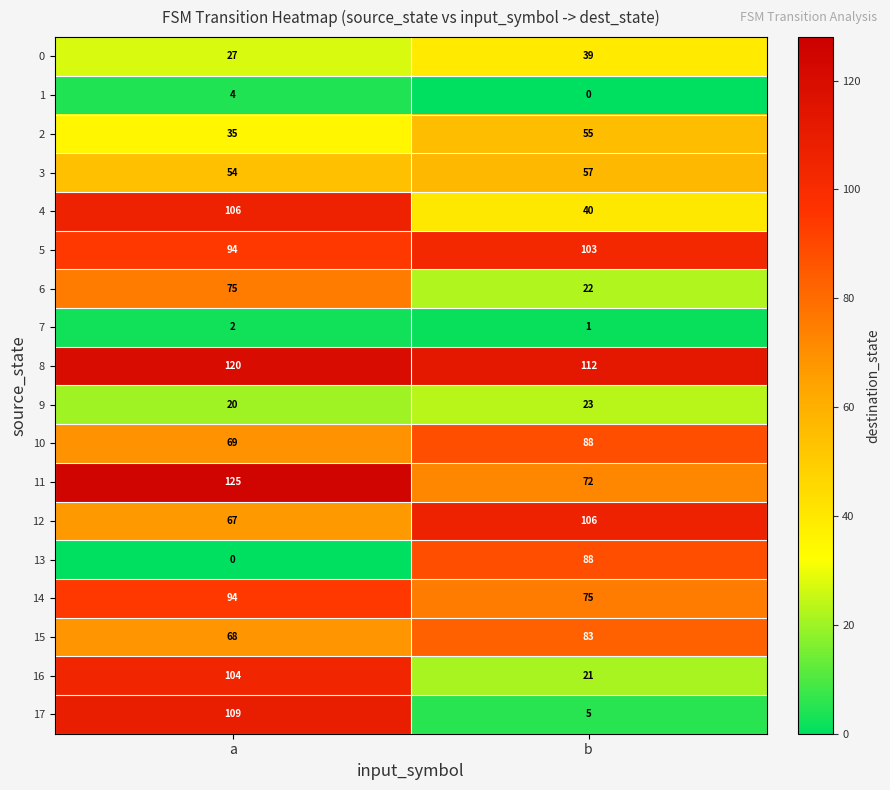

The 0 series shows 27 at a. True or false?

True